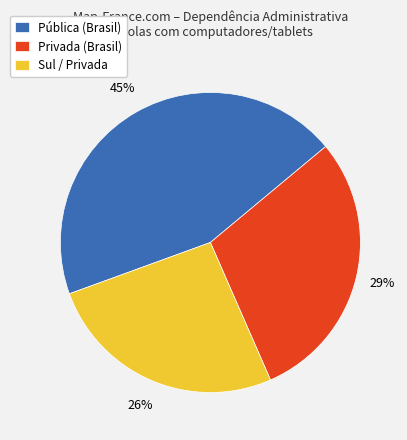

Which slice is the largest?

Pública (Brasil)